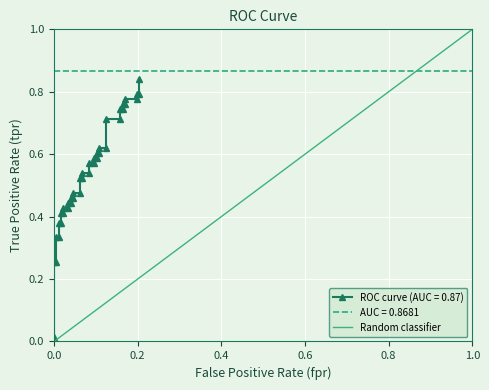

The value at 0.0 is 0. True or false?

True